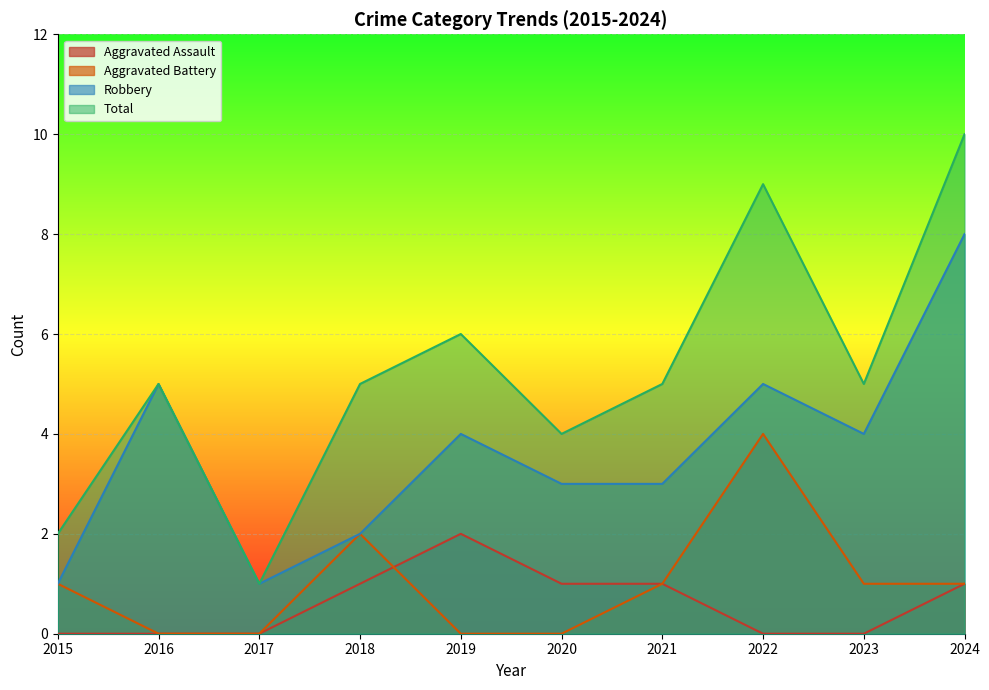

Is it true that Total equals 6 at 2020?

False